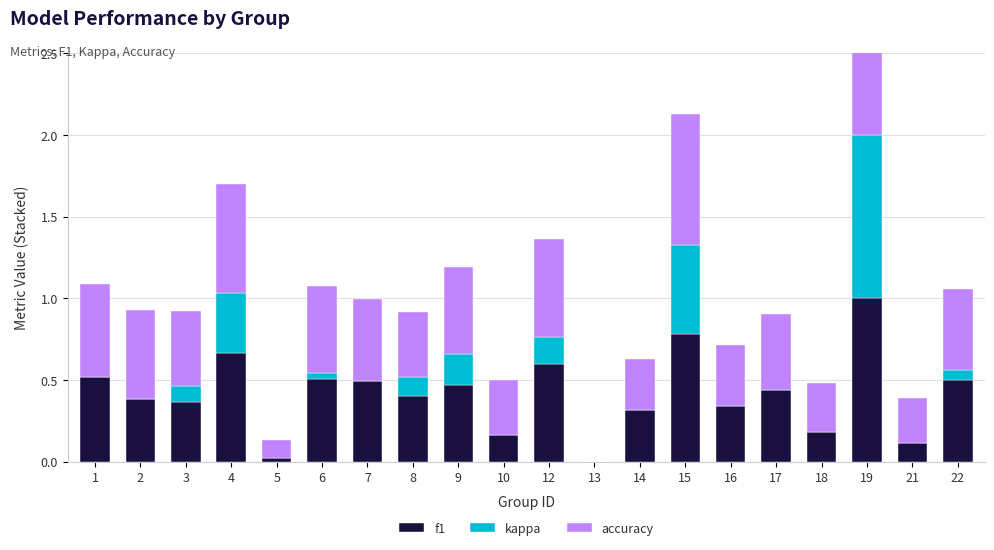

Is the value of f1 at 6 greater than the value of accuracy at 8?

Yes